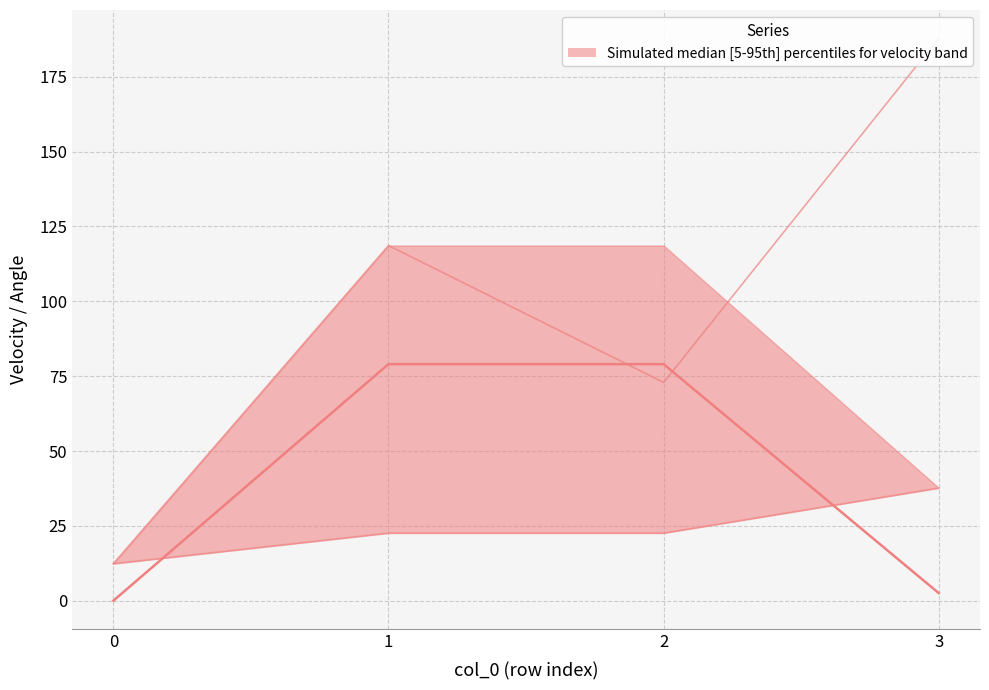

Between 0 and 1, which is larger?

1